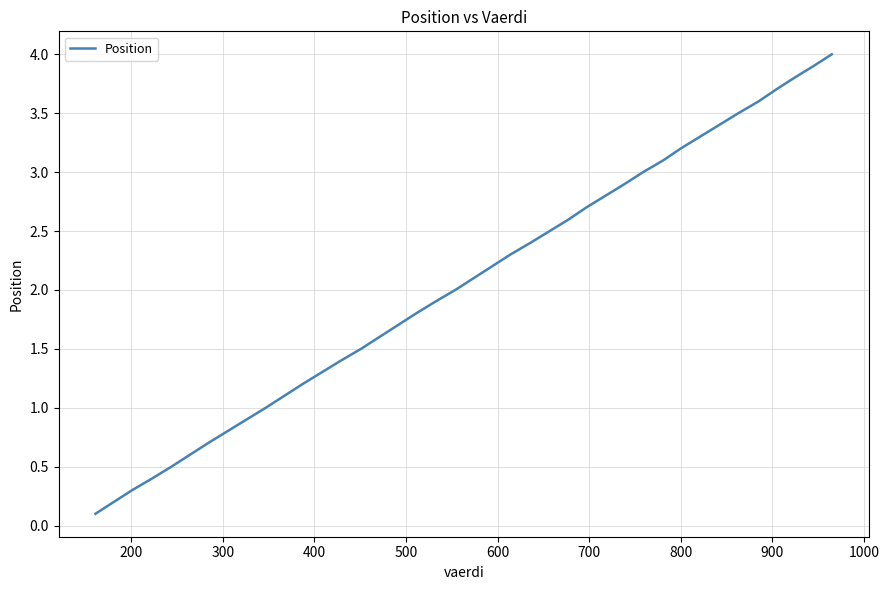

What is the minimum value shown in the chart?

0.1